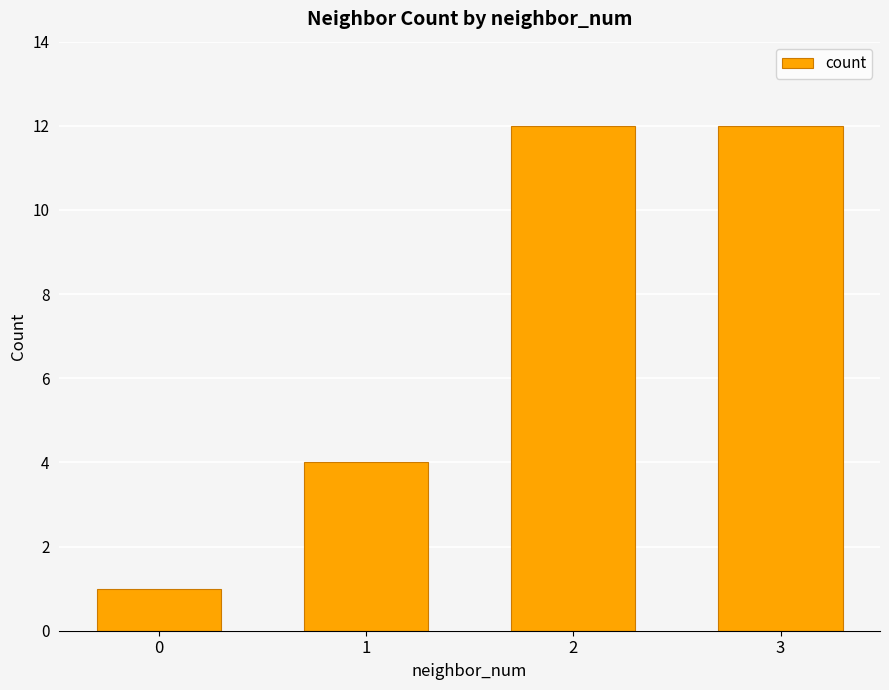

Are the bars horizontal?

No